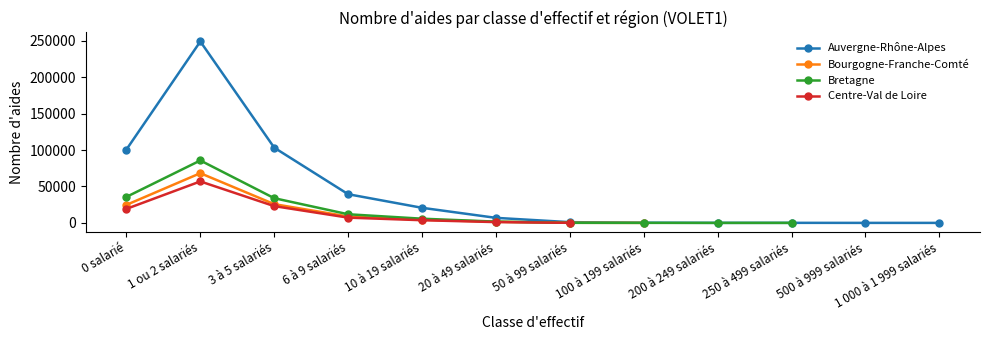

The value of Bretagne at 20 à 49 salariés is 2360.4. True or false?

False